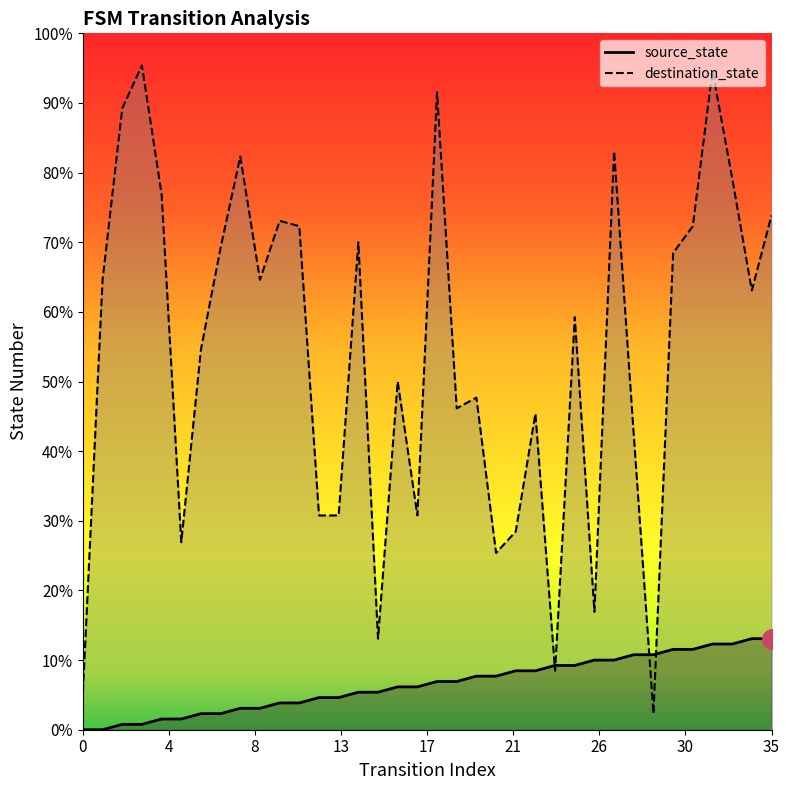

Which series ends up on top after the final intersection of destination_state and source_state?

destination_state